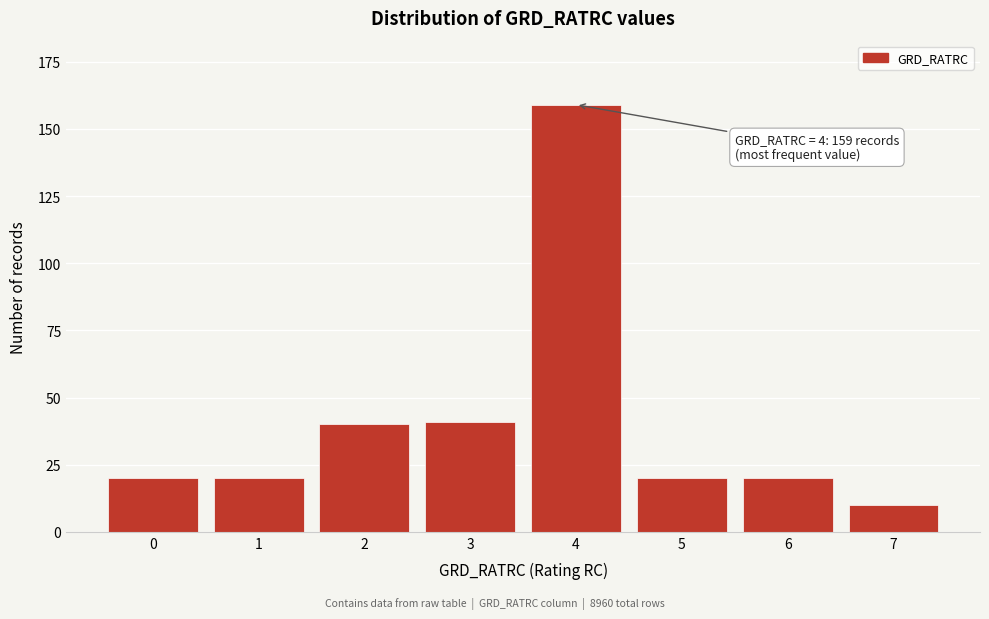

Reading left to right, list all the values displayed in this chart.

20	20	40	41	159	20	20	10